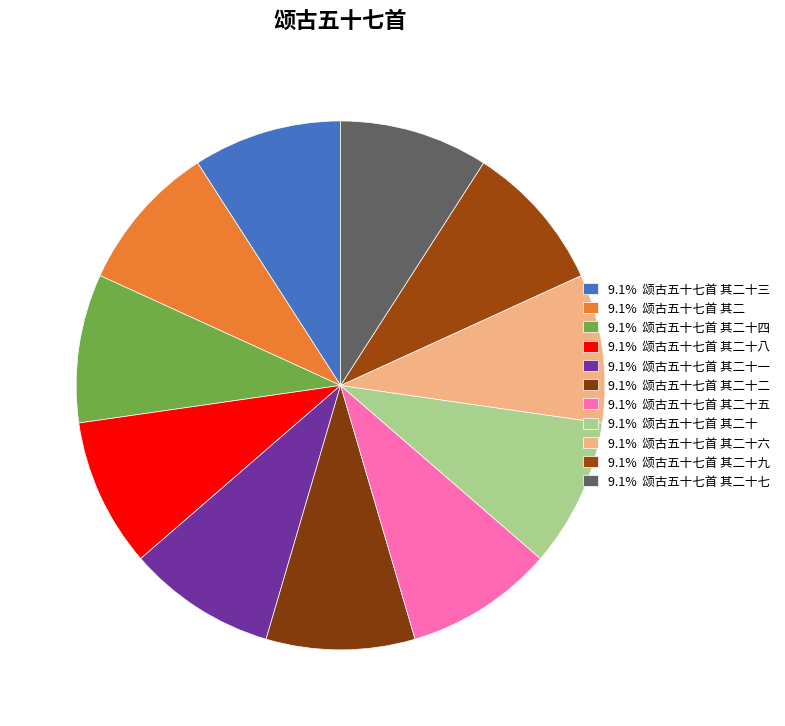

Count the number of slices in the pie.

11